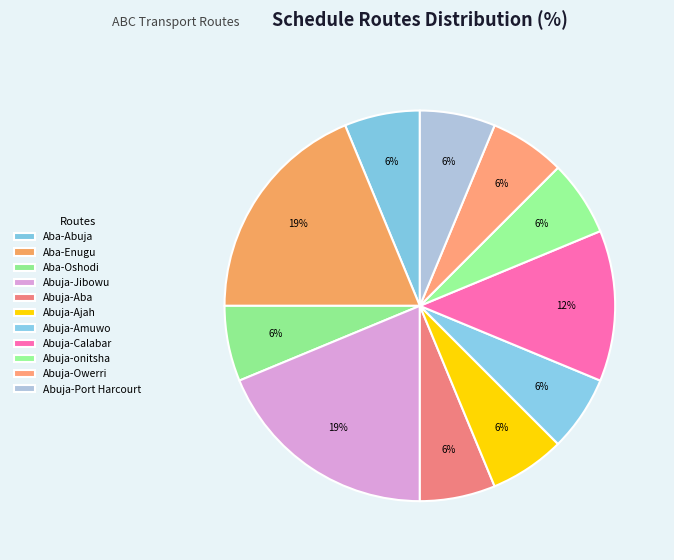

How many segments does this pie chart have?

11